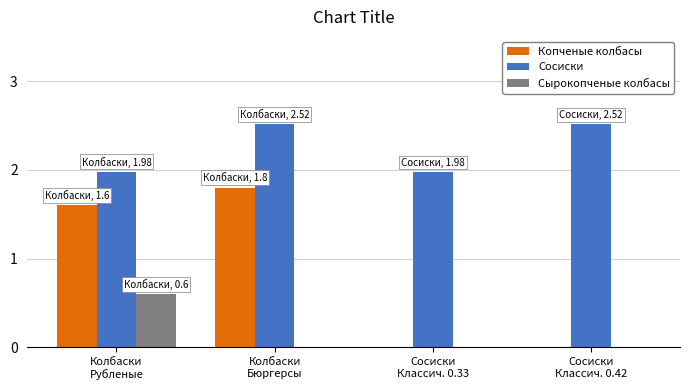

How many Сырокопченые колбасы values are between 0 and 1?

4